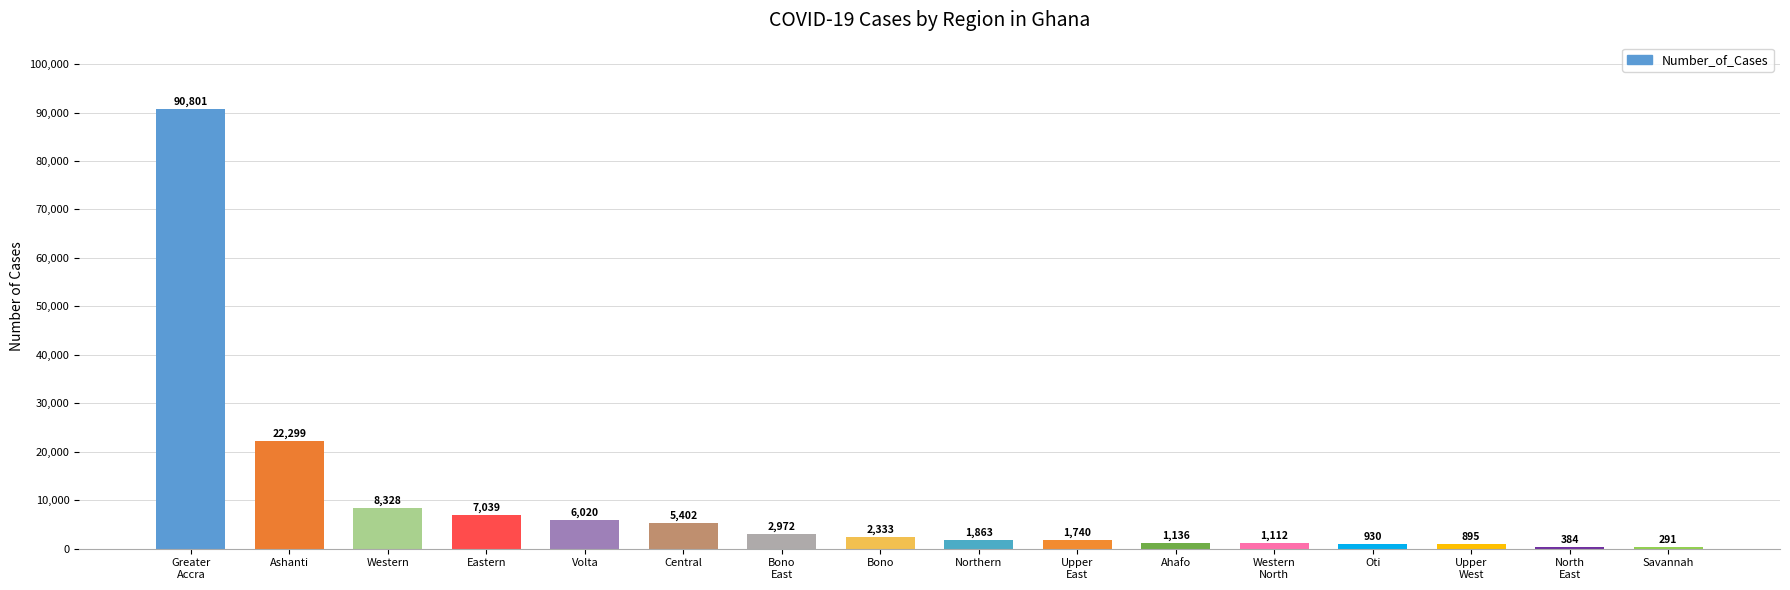

What is the sum of all values?

153545